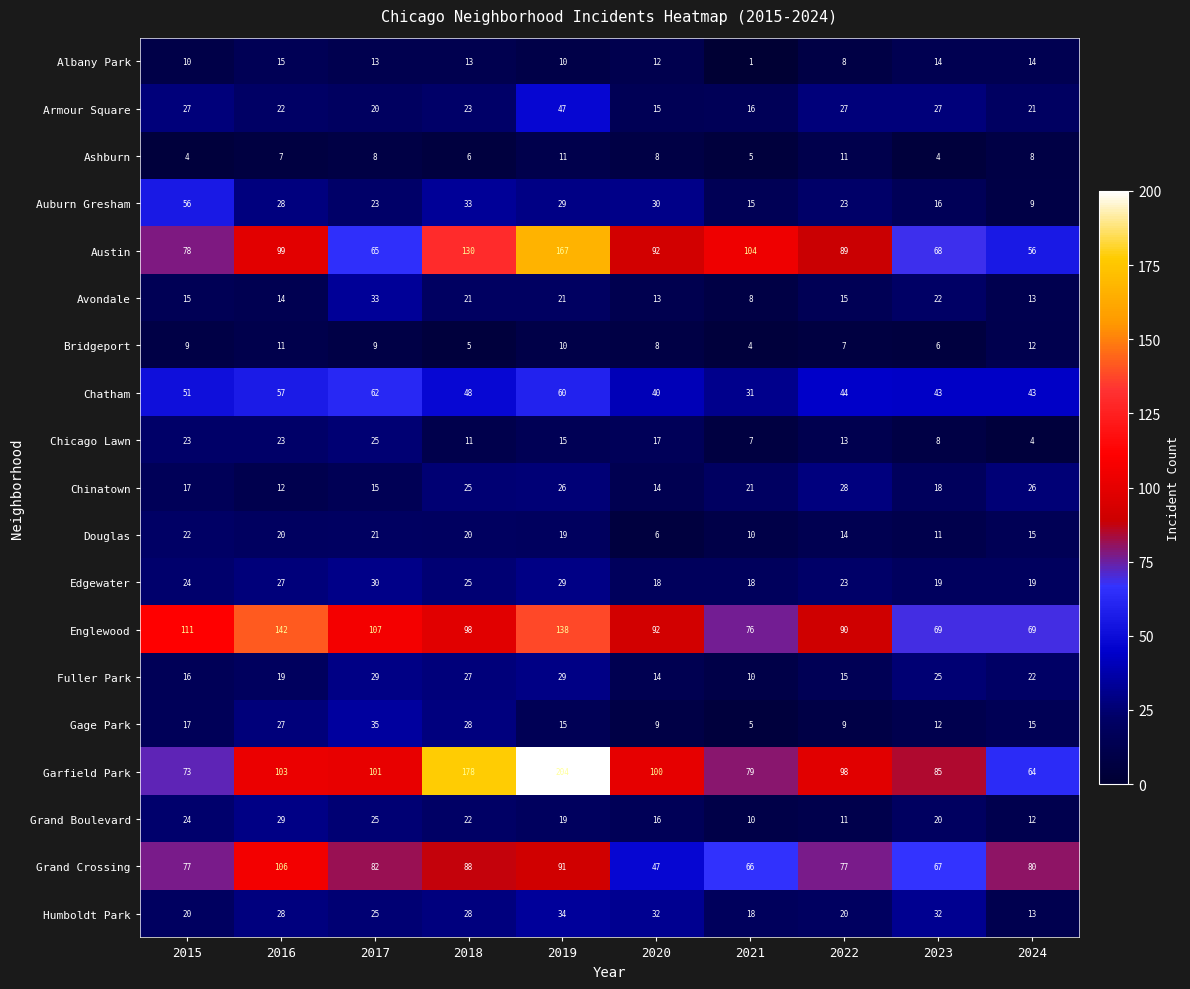

Which category has the highest value in the Austin series?

2019